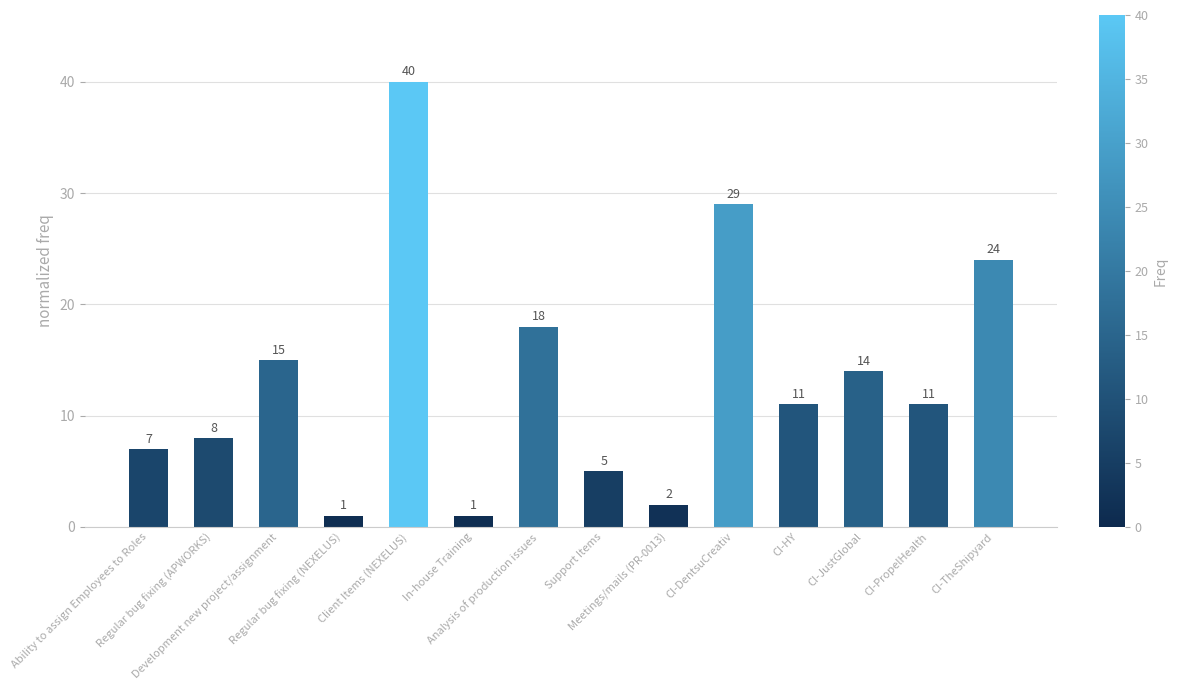

What is the label of the 12th bar from the right?

Development new project/assignment